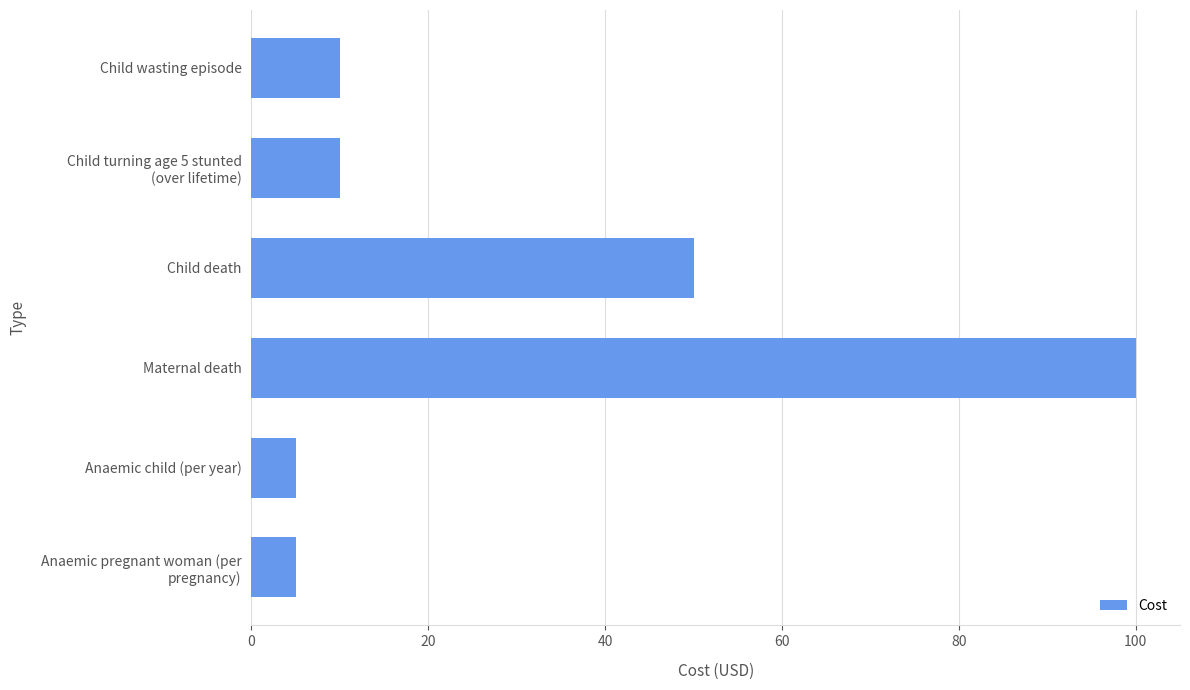

What is the label of the 1st bar from the top?

Child wasting episode